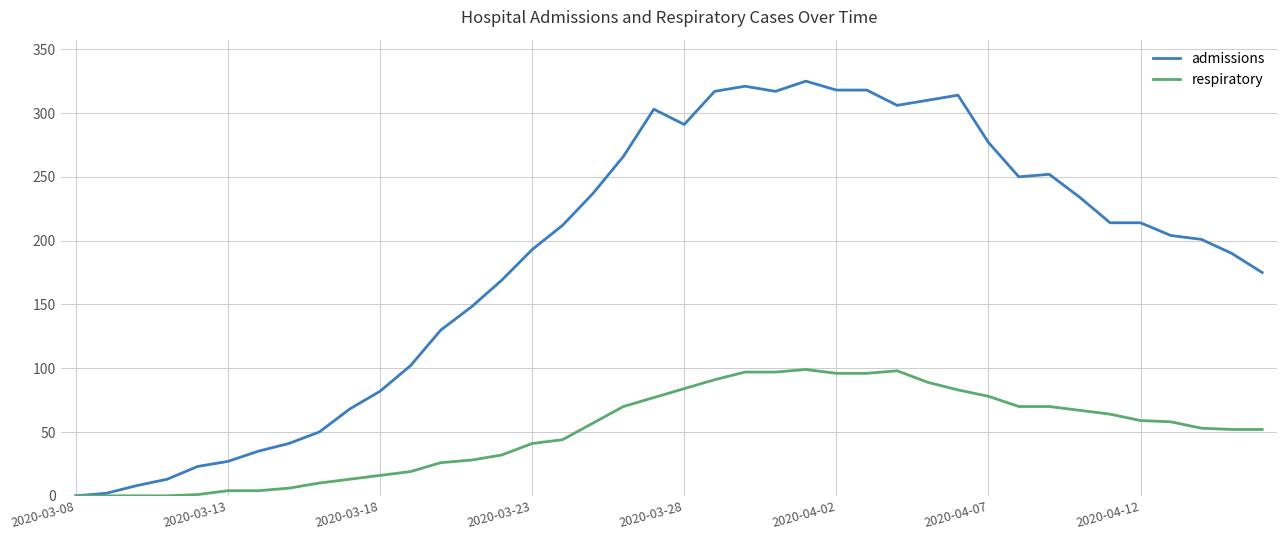

Which series has the largest total across all categories?

admissions